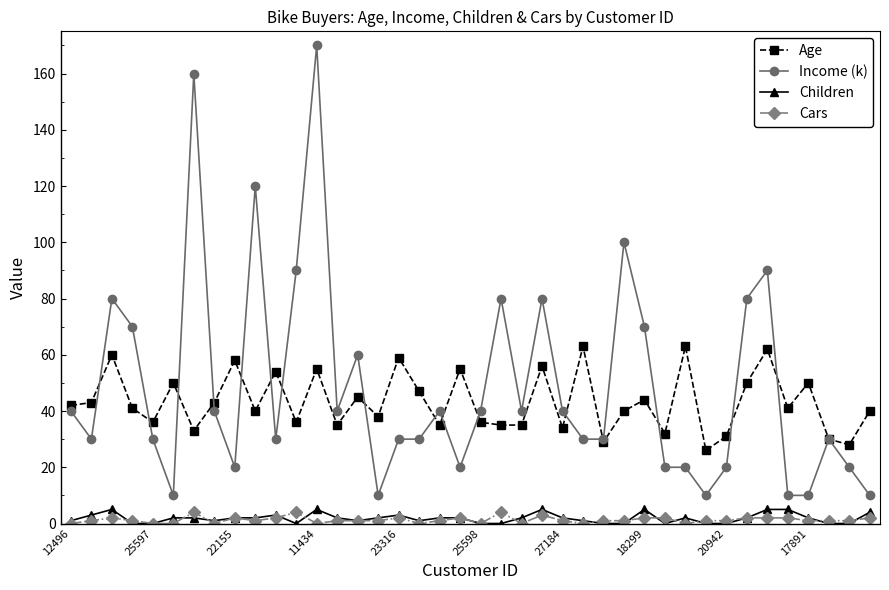

At how many categories does at least one series exceed 78?

10